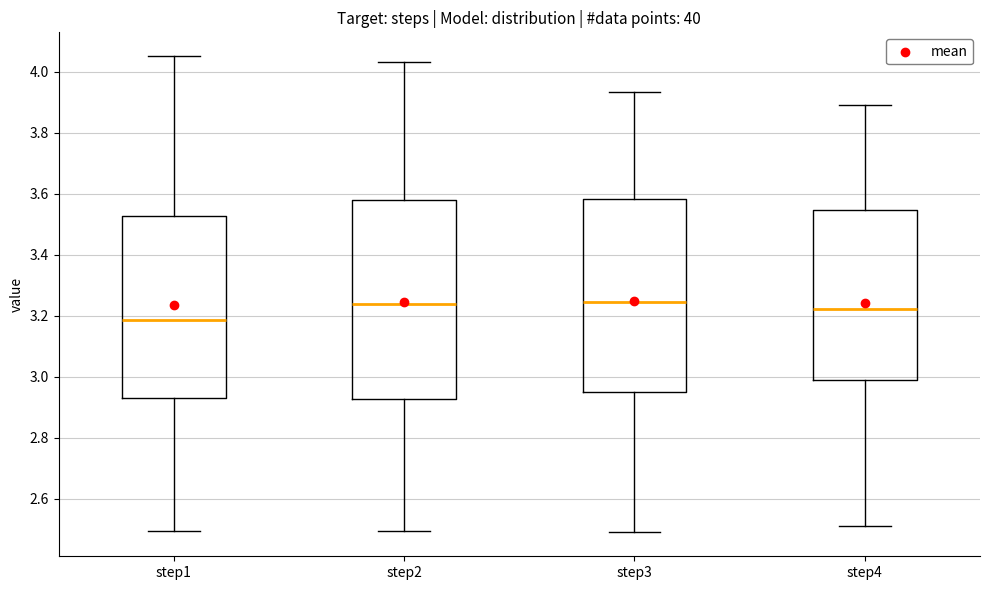

Reading left to right, transcribe this box plot: for each box, give where its median line is, the range the box spans, and where its two whiskers end, as read against the y-axis. The values are not printed on the chart, so give them approximately, as read against the axis.

step1: median 3.18, box 2.92 to 3.52, whiskers 2.50 to 4.06
step2: median 3.24, box 2.92 to 3.58, whiskers 2.50 to 4.04
step3: median 3.24, box 2.96 to 3.58, whiskers 2.48 to 3.94
step4: median 3.22, box 2.98 to 3.54, whiskers 2.52 to 3.90